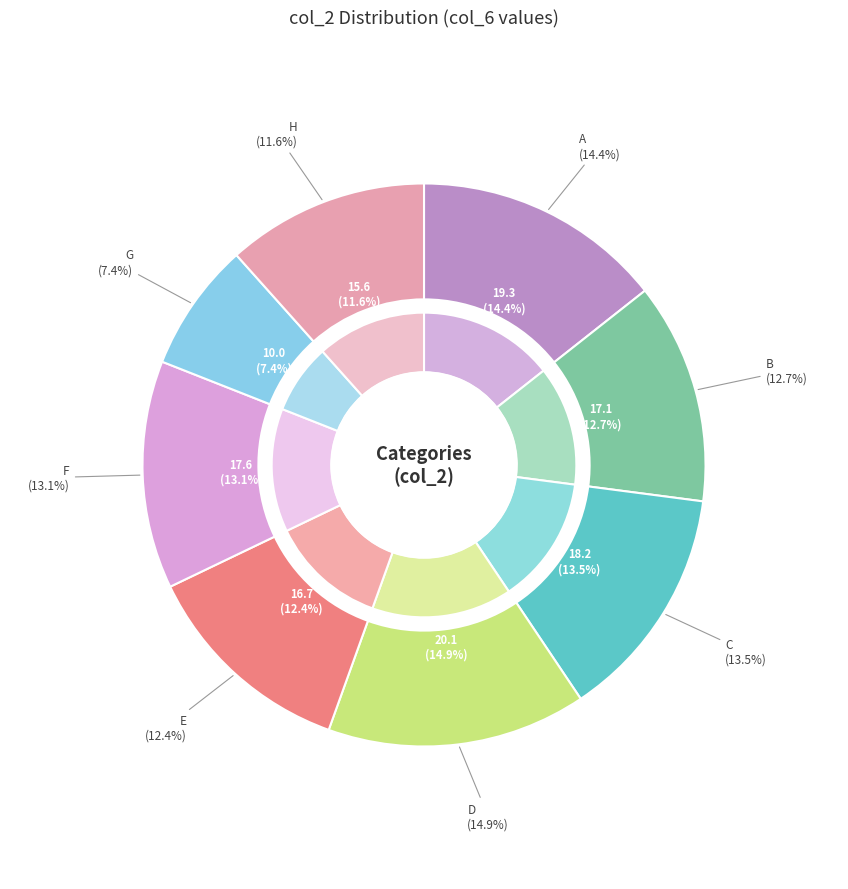

Between F and A, which is larger?

A